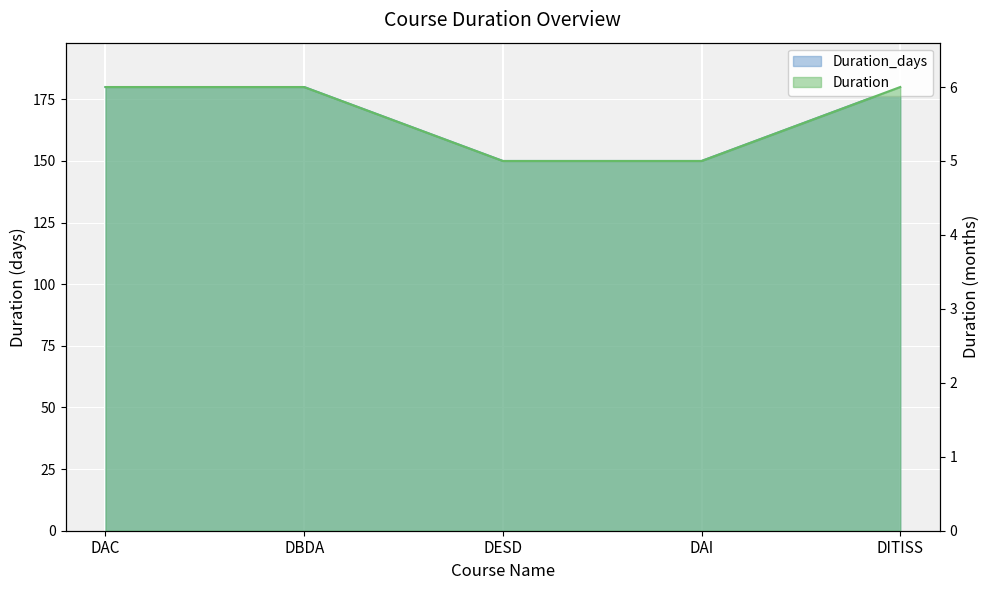

What position from the left is DESD?

3